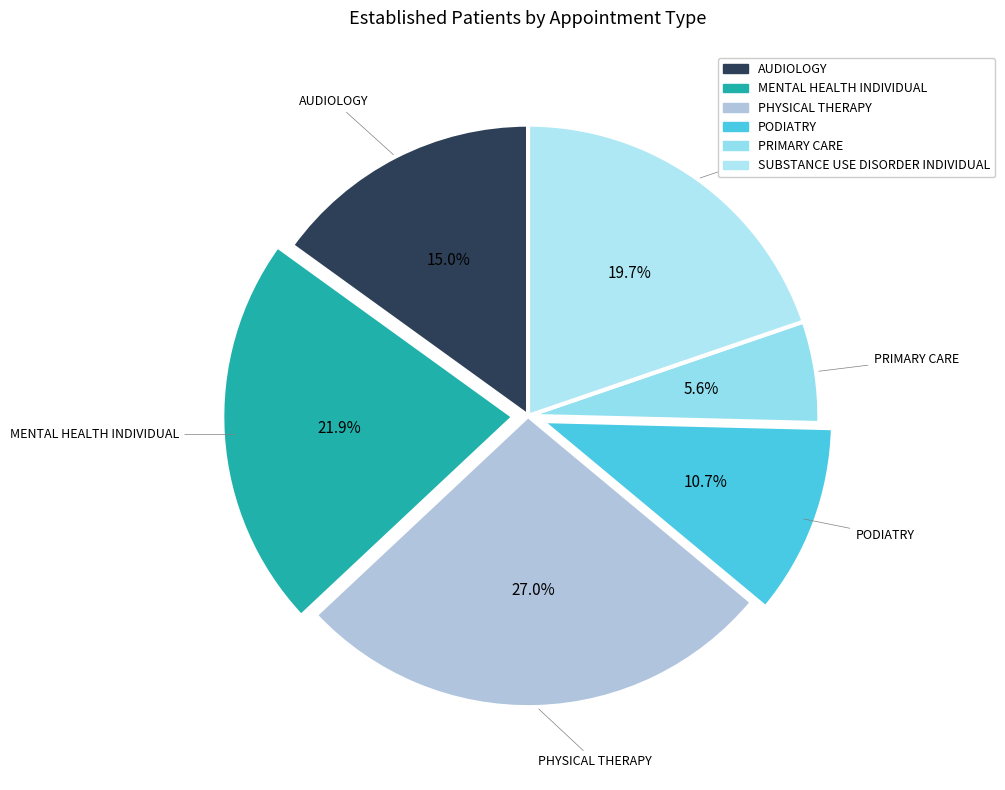

To the nearest percent, what is the average slice percentage?

17%